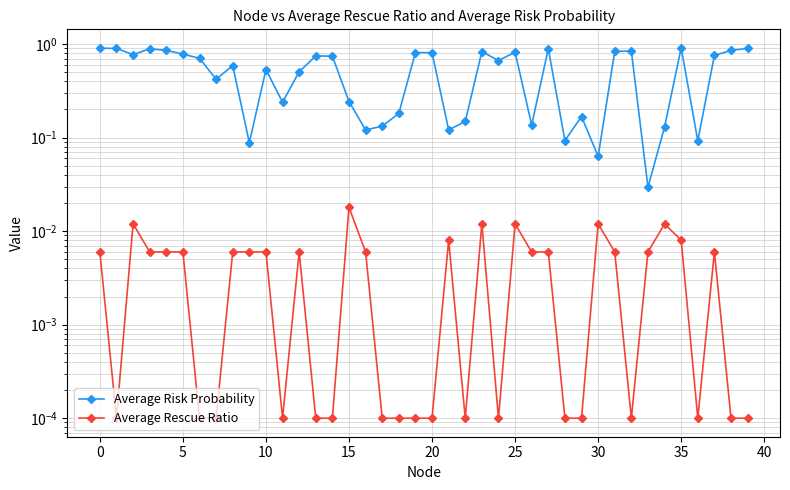

What is the label of the 32nd point from the left?

31